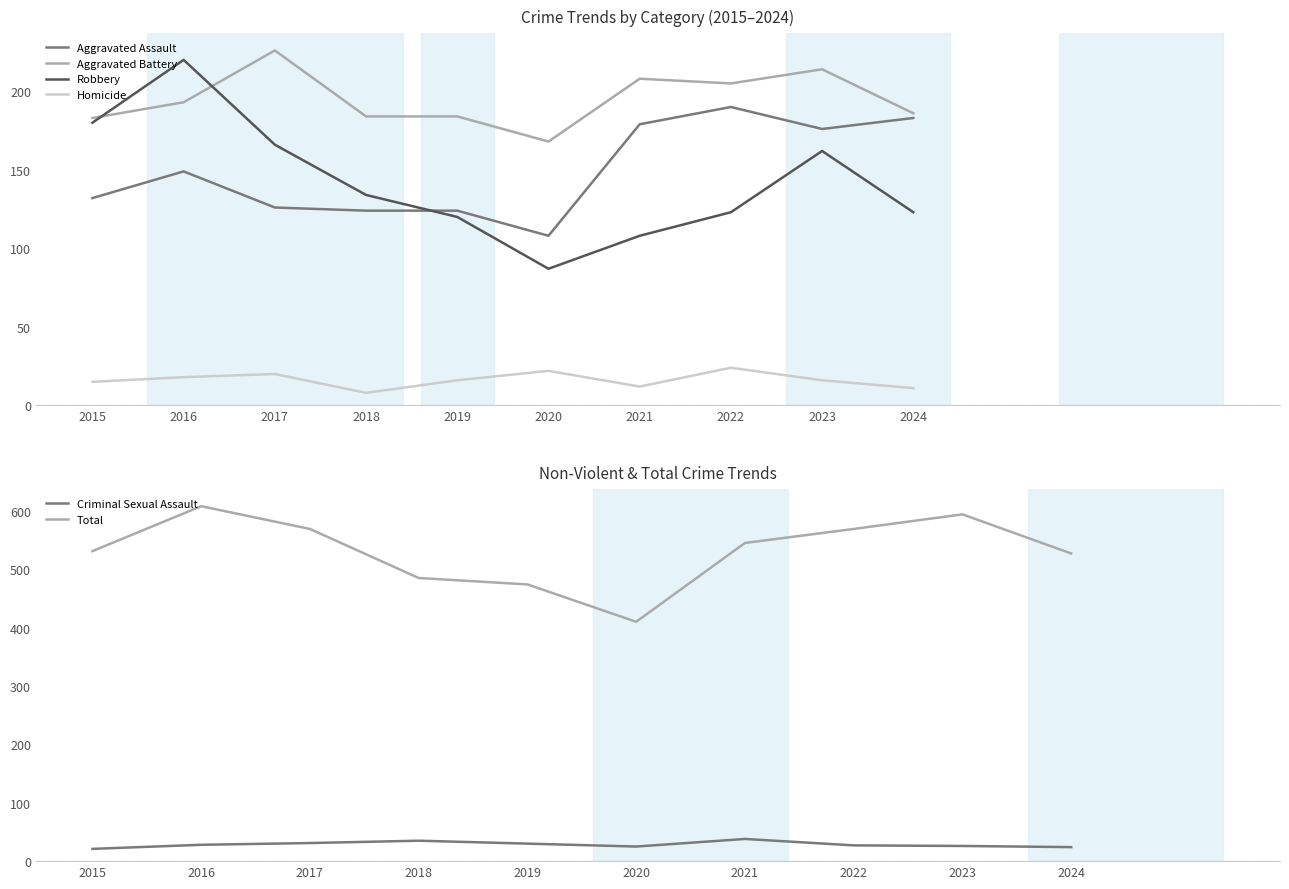

How many lines are shown in the chart?

6